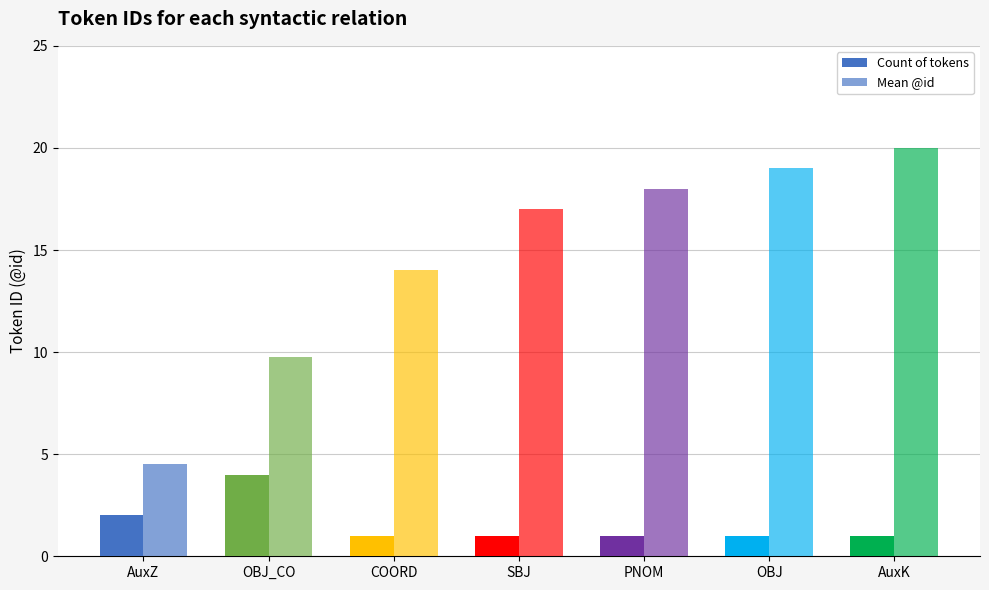

Are the bars horizontal?

No